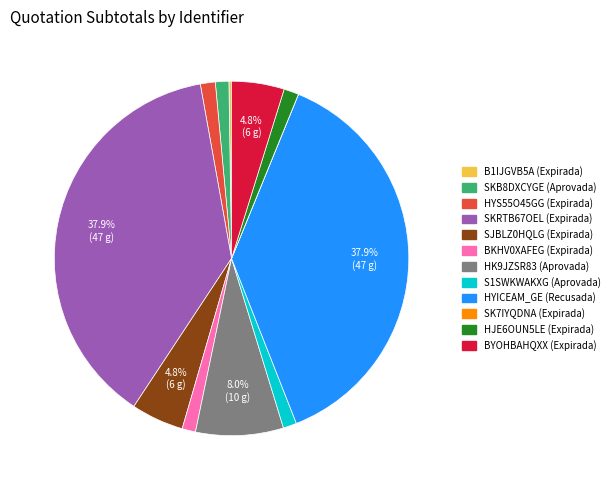

What is the ratio of the value at SKB8DXCYGE (Aprovada) to the value at HJE6OUN5LE (Expirada)?

0.9